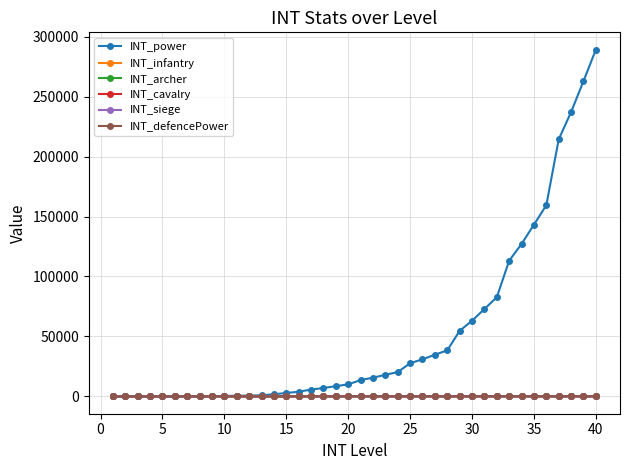

Where is INT_defencePower nearest to the value 61?

20